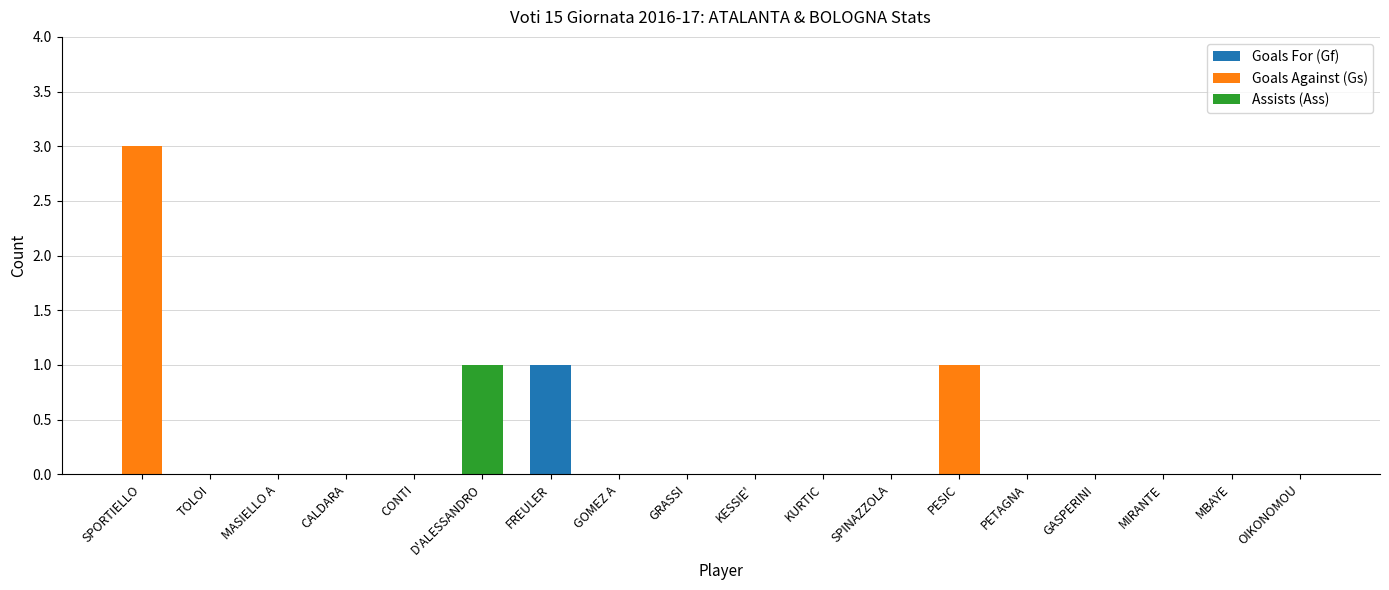

At which category is the sum across all series the highest?

SPORTIELLO